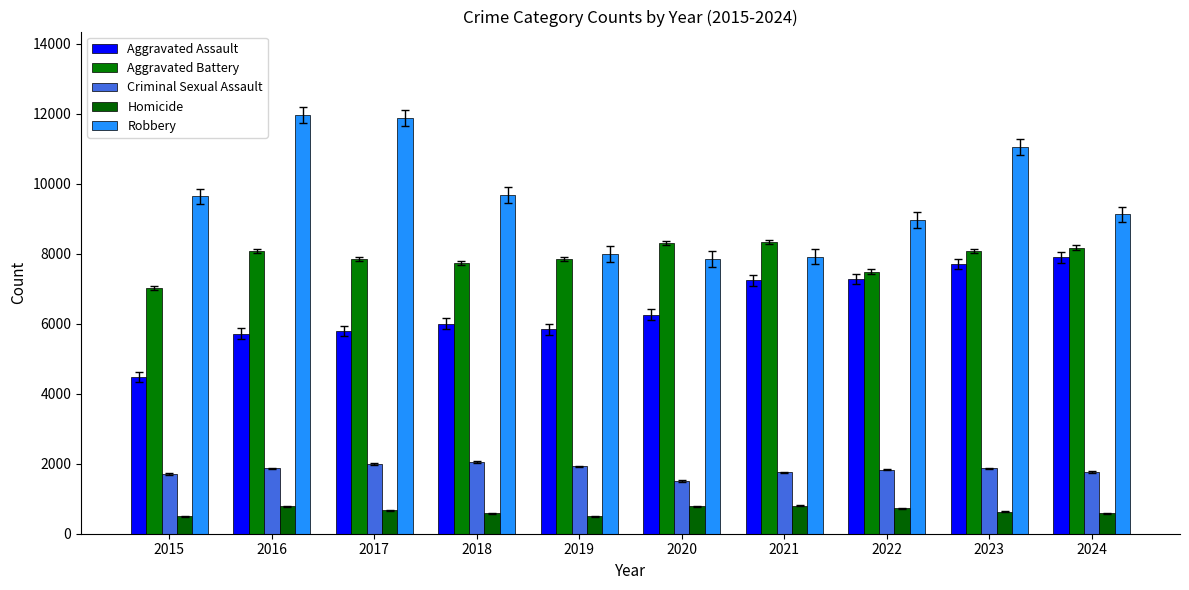

What is the highest value of the Aggravated Battery series?

8346